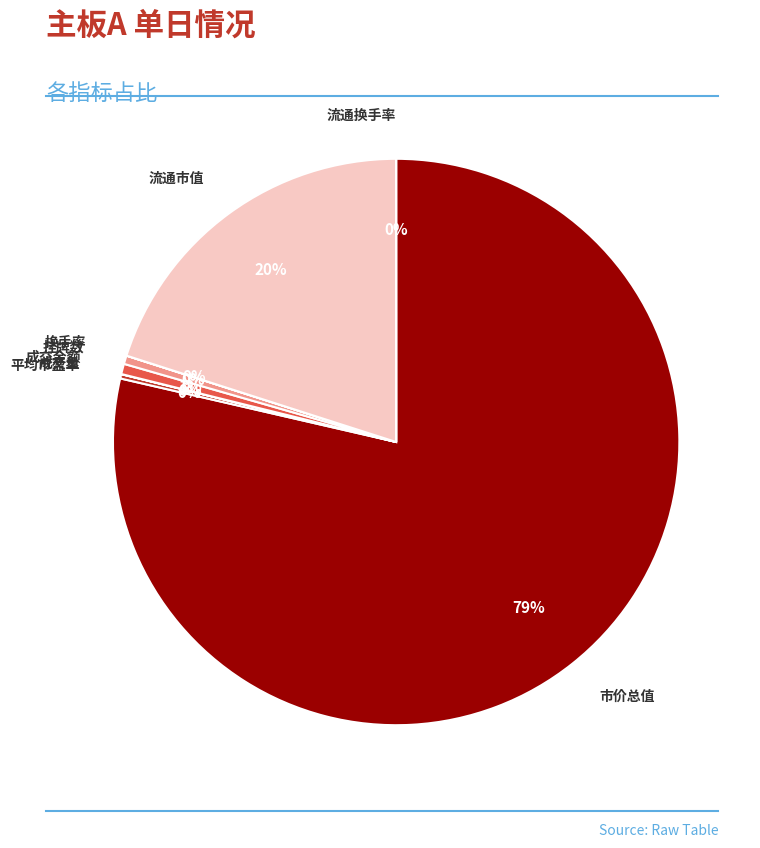

To the nearest percent, what portion does 市价总值 represent?

79%